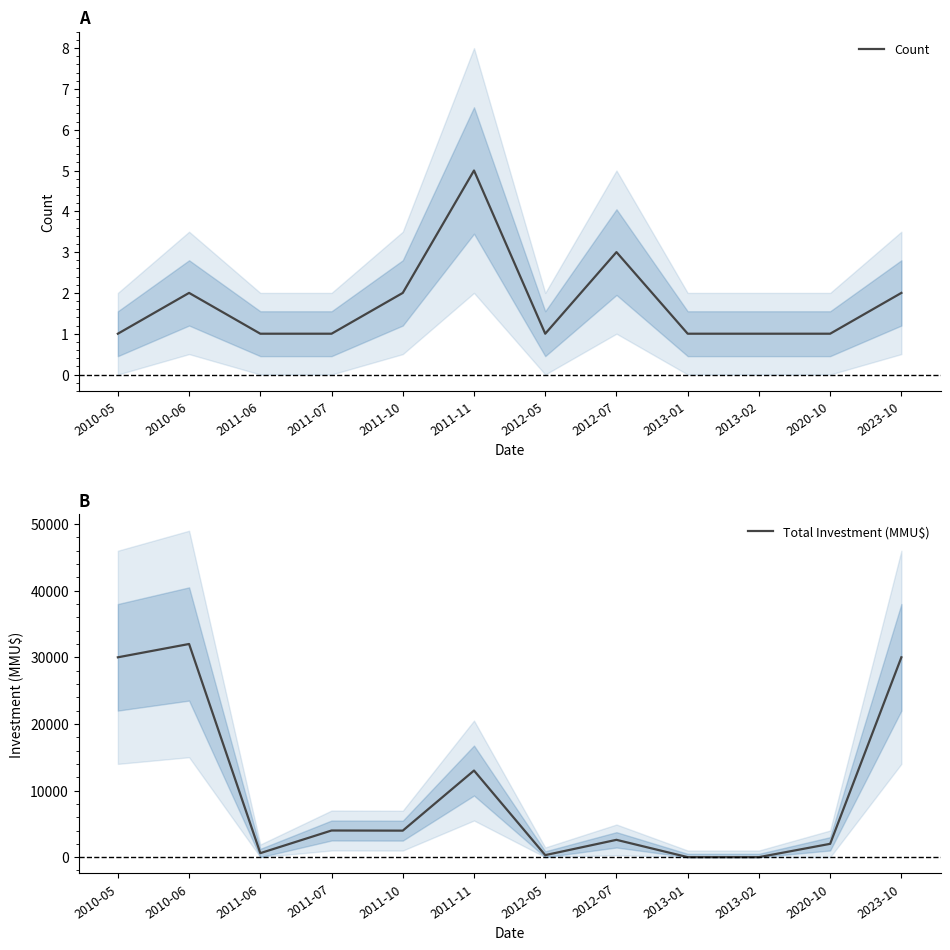

Where is Count nearest to the value 3?

2012-07